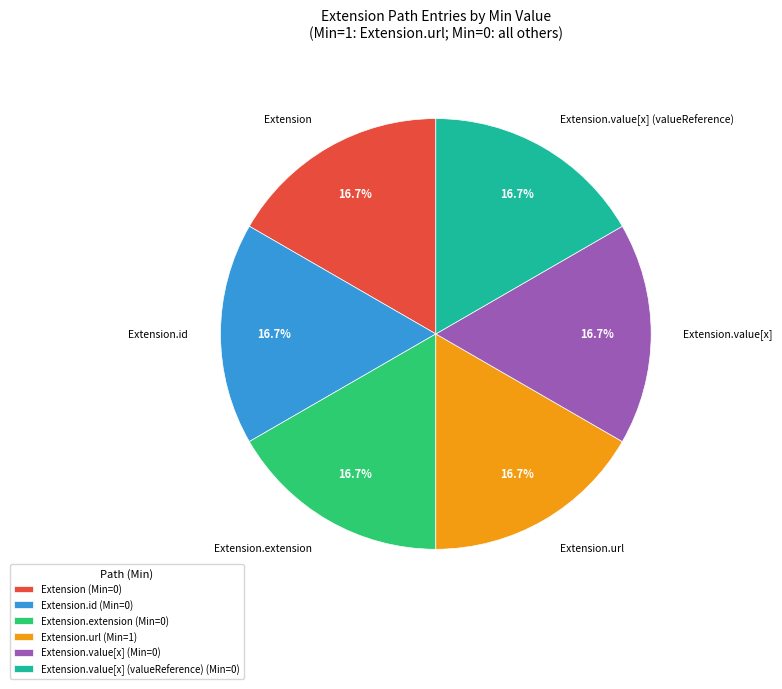

Do Extension.value[x] and Extension.url together represent more than half of the pie?

No